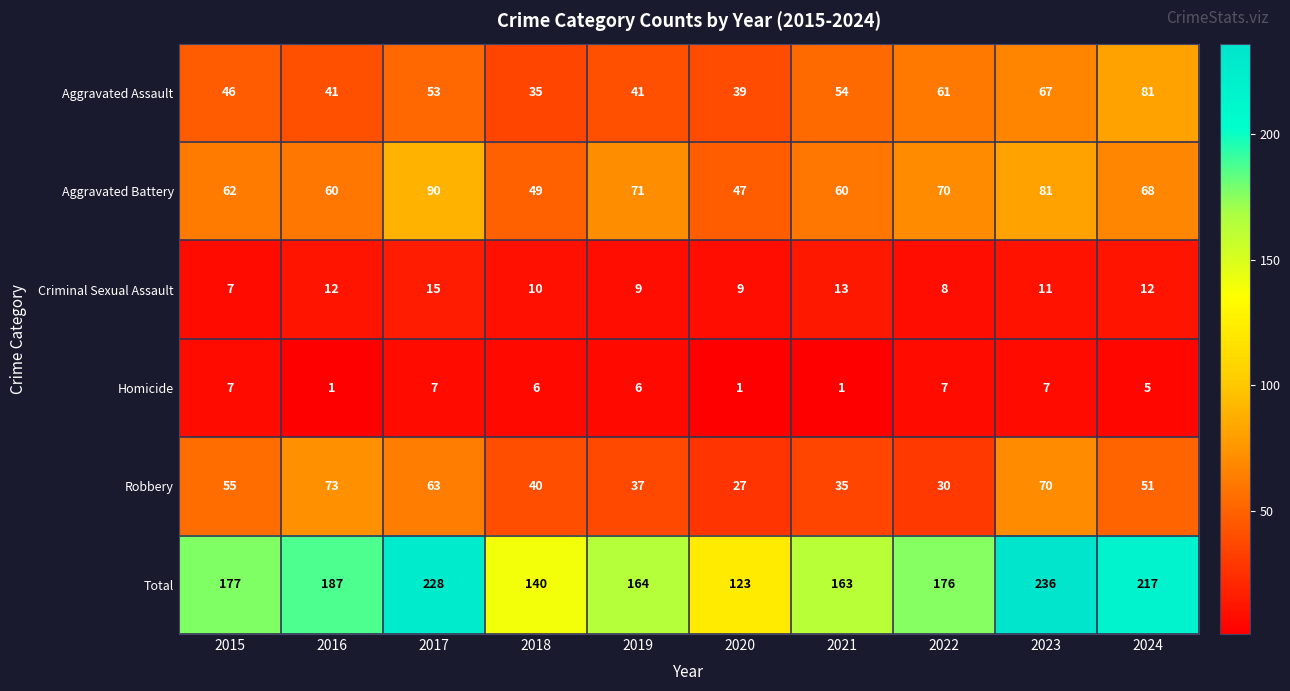

At which label is Criminal Sexual Assault closest to 11?

2023